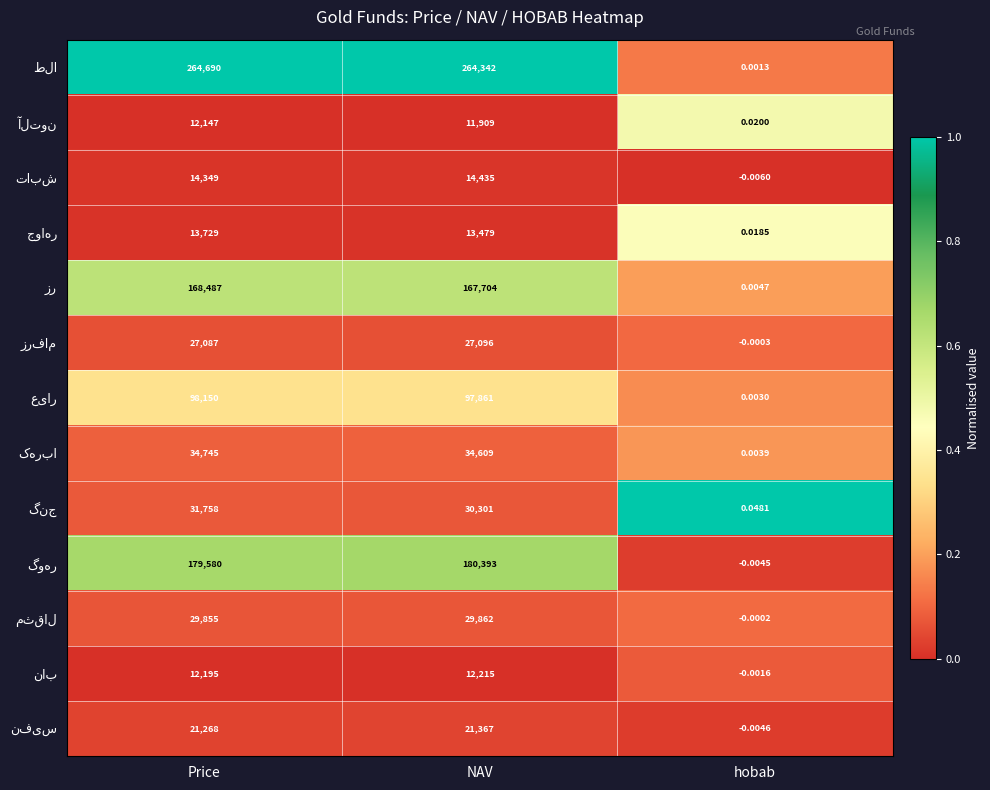

At which category does the chart reach its peak across all series?

Price